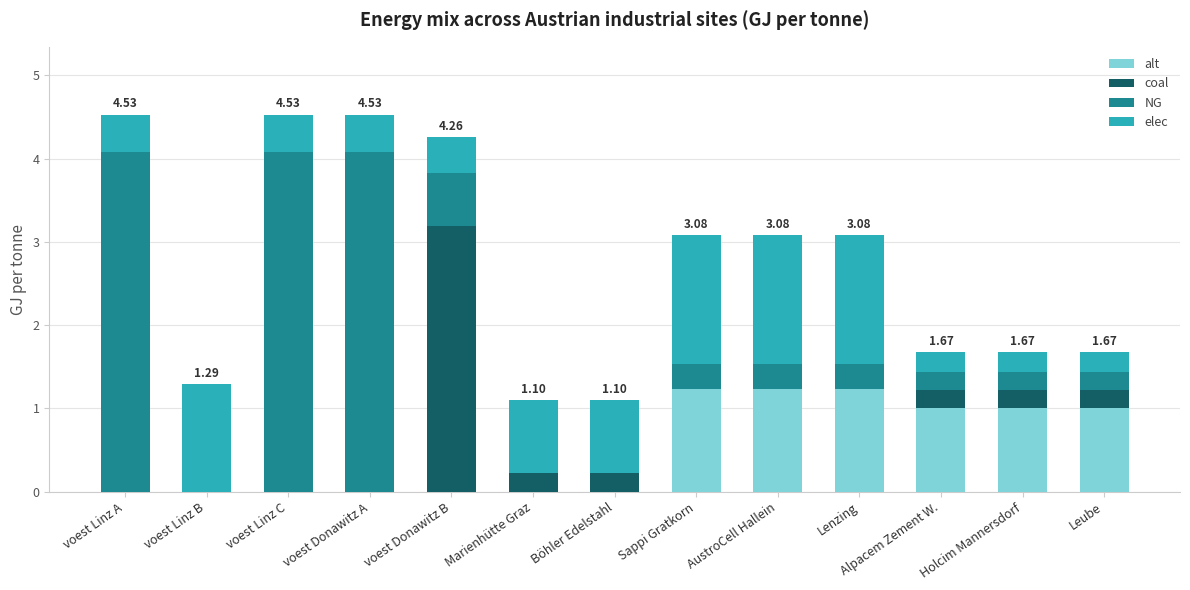

What is the total value across all series at Alpacem Zement W.?

1.7